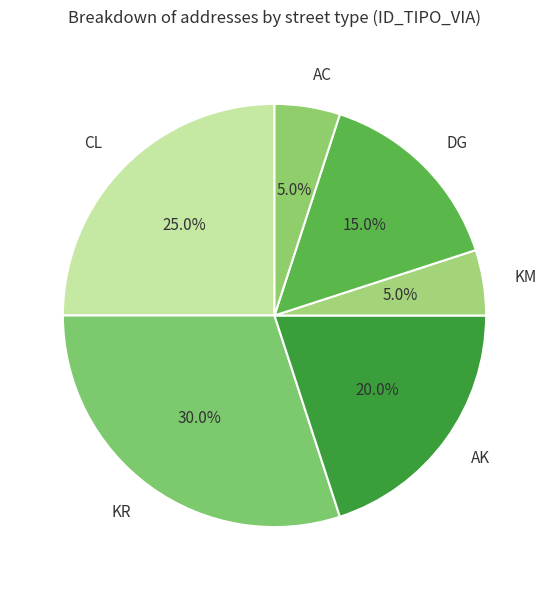

Which has a higher value, KM or CL?

CL